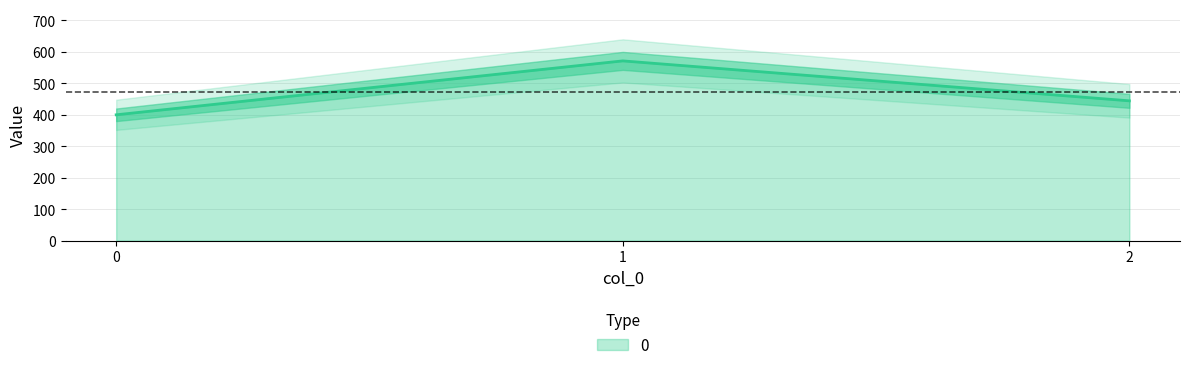

List the labels in order of value, largest first.

1, 2, 0